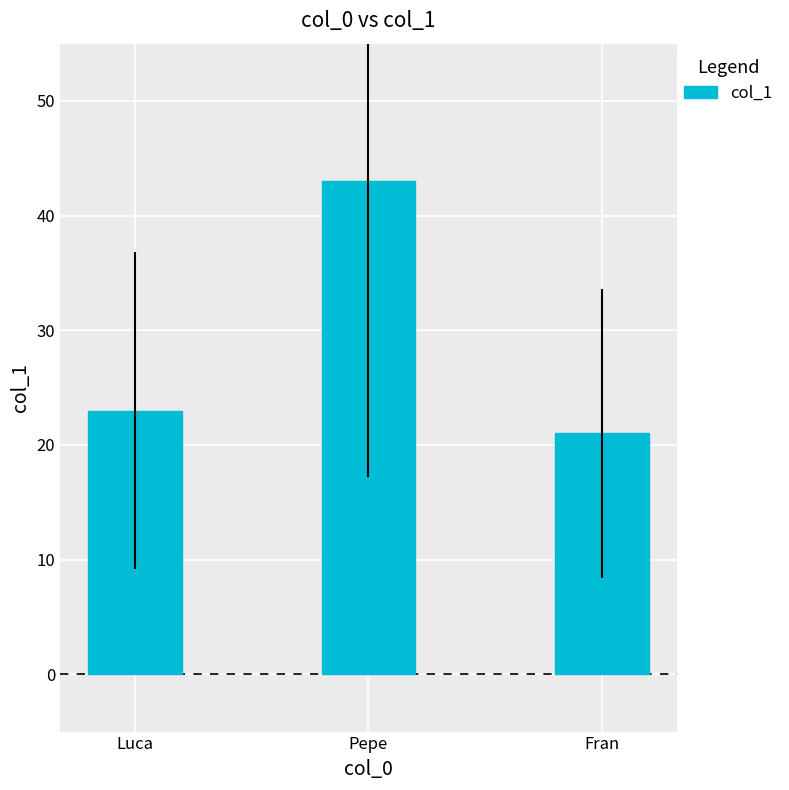

How many data points does each series have?

3